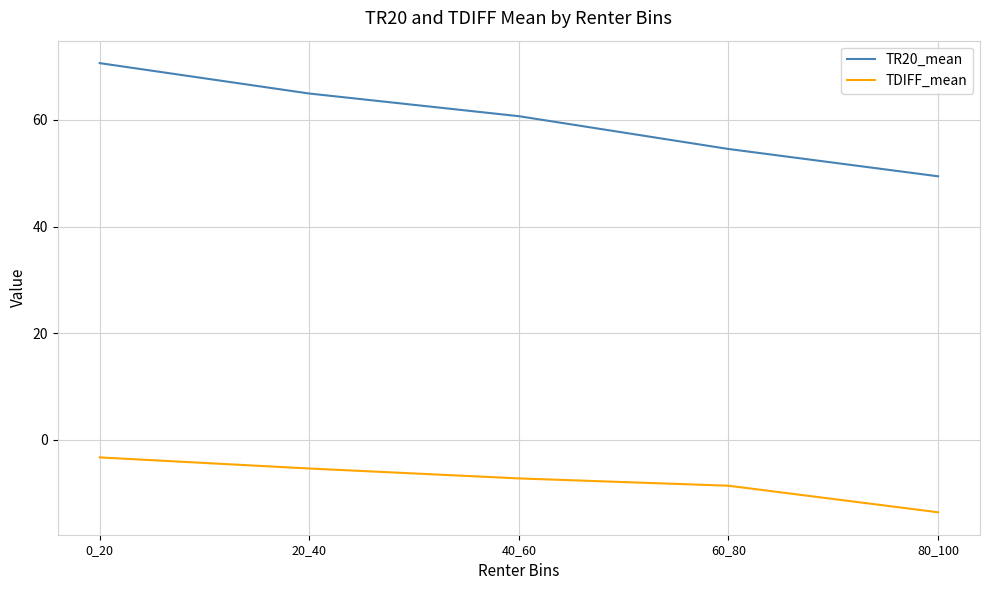

What is the difference between the TR20_mean values at 0_20 and 60_80?

16.1